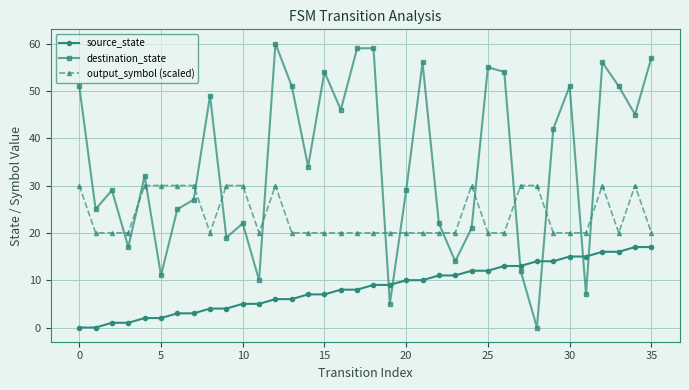

What is the value of the source_state point at the 7th from the left?

3